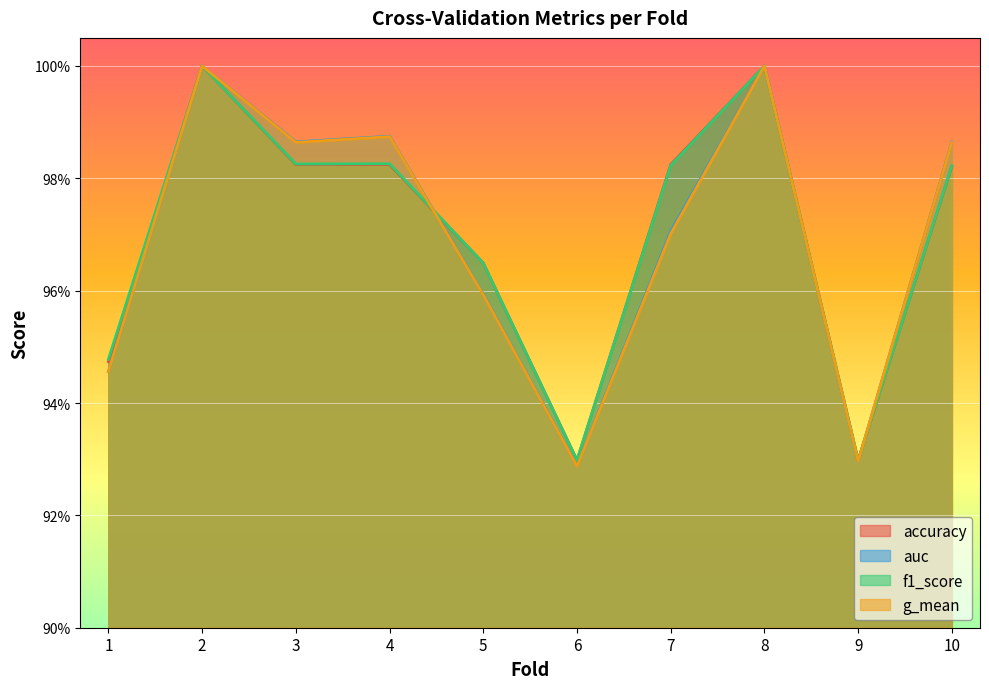

Read the auc value at 2.

1.0